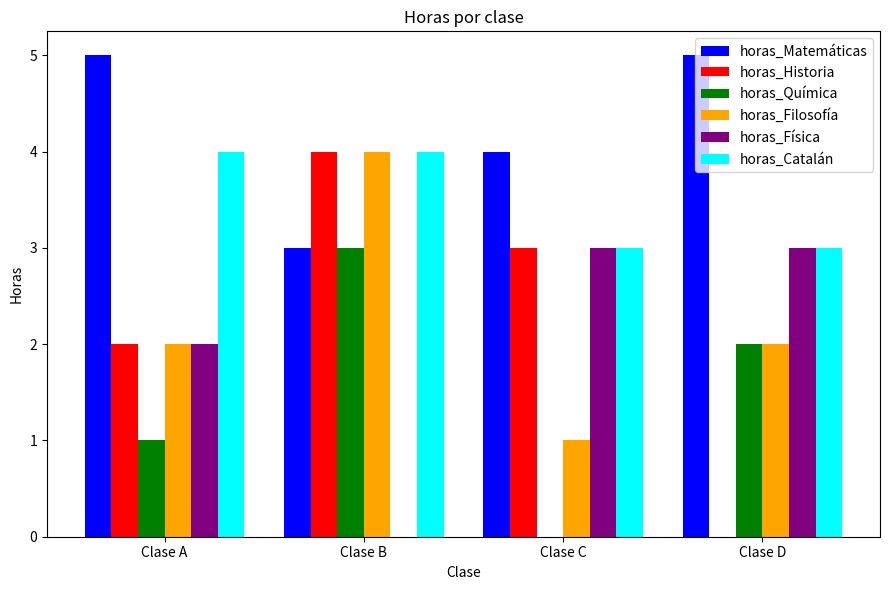

Between Clase C and Clase D, which series saw the biggest shift?

horas_Historia